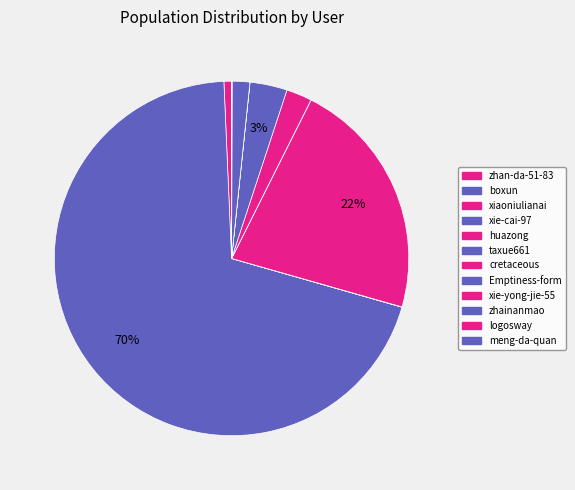

Is there a majority slice in this chart?

Yes